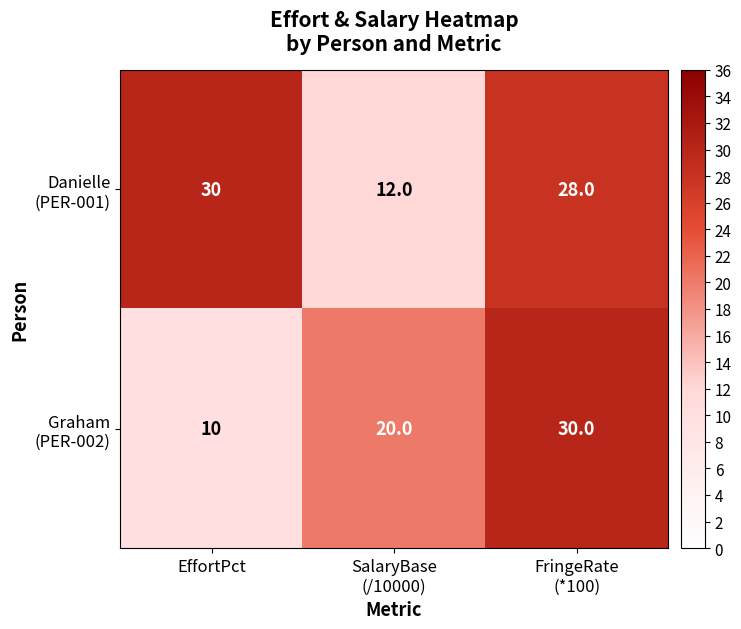

What is the maximum value shown in the chart?

30